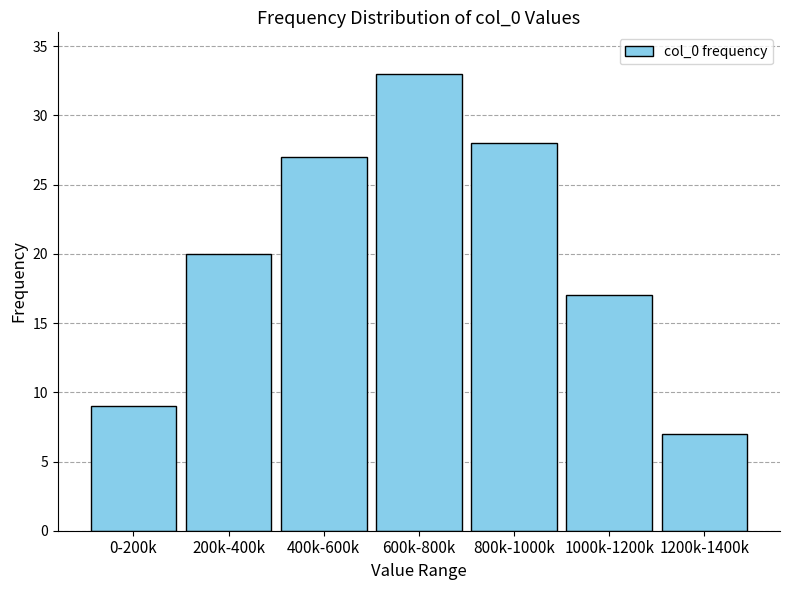

Reading left to right, what are all the values shown in this chart?

0-200k=9	200k-400k=20	400k-600k=27	600k-800k=33	800k-1000k=28	1000k-1200k=17	1200k-1400k=7